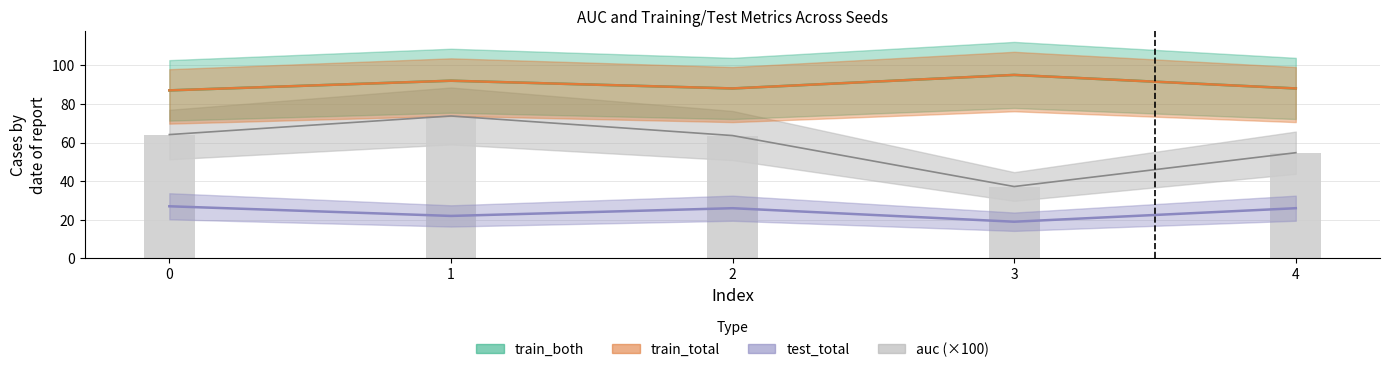

Between 1 and 3, which series saw the biggest shift?

auc